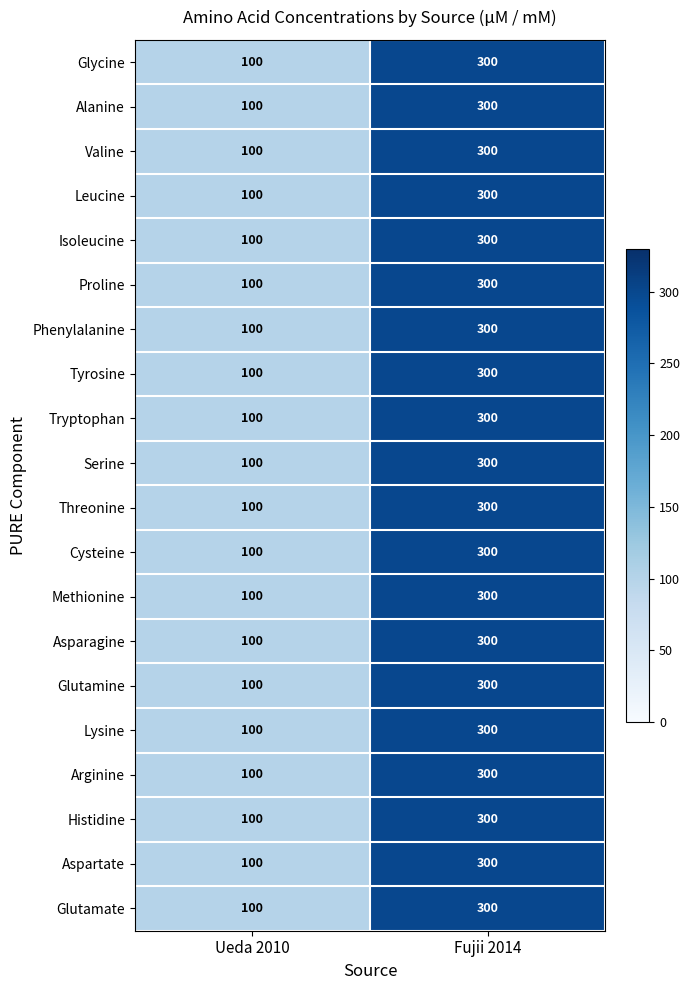

Count the number of categories in the chart.

2